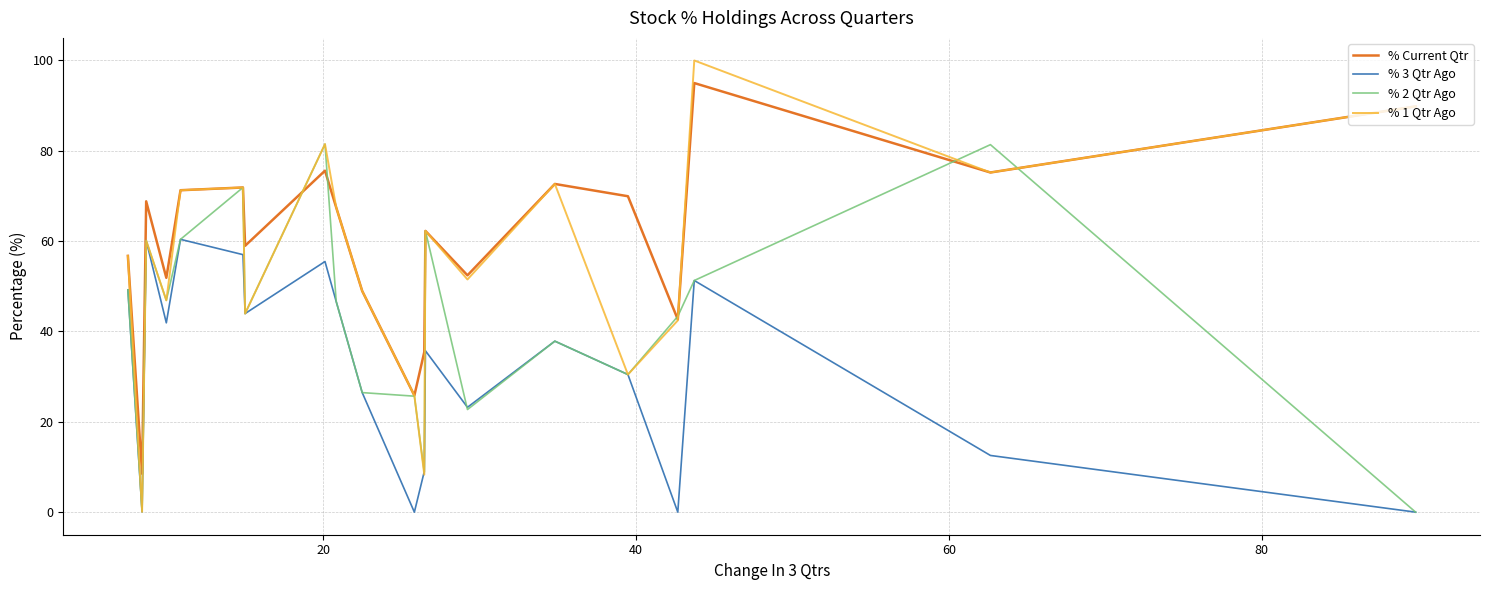

What is the sum of all % 1 Qtr Ago values?

1107.4